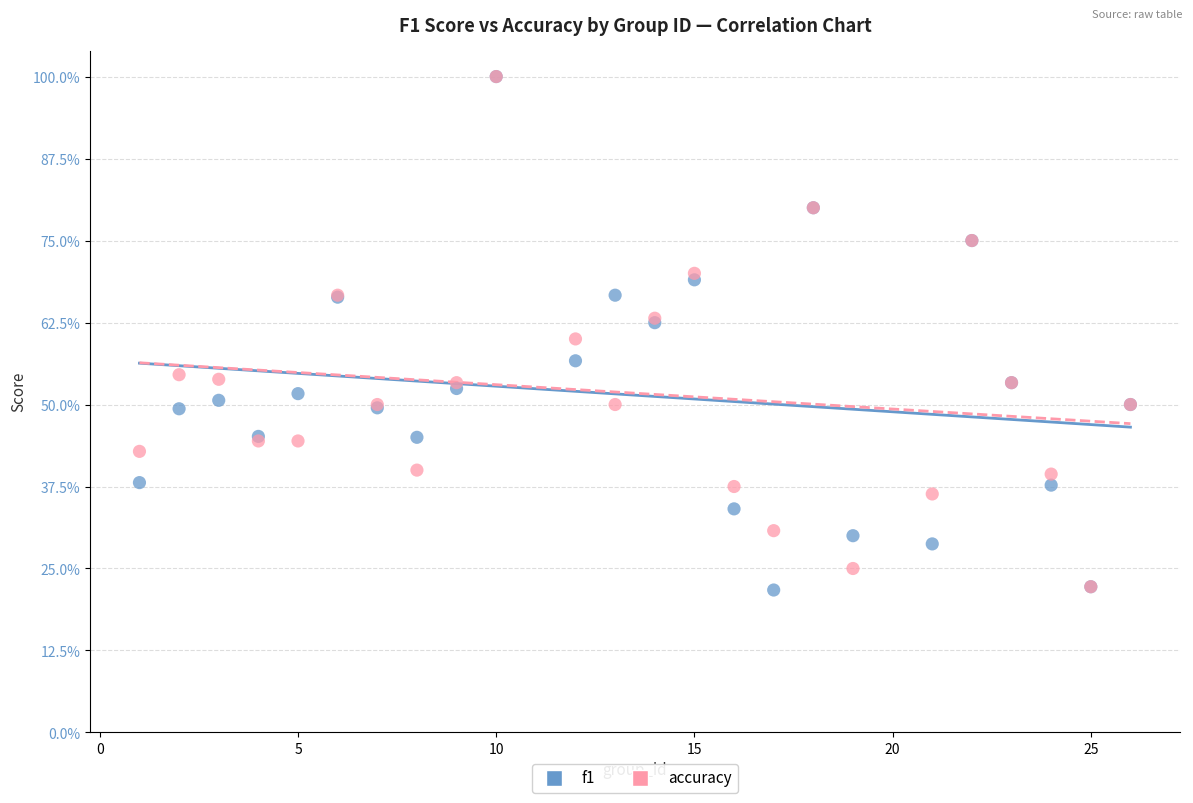

What are all the series names shown in the legend?

f1, accuracy